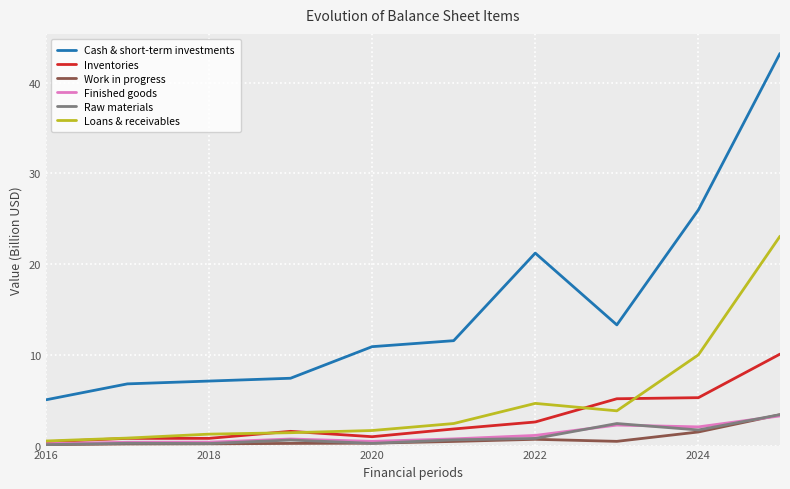

True or false: Cash & short-term investments and Raw materials cross at least once.

False